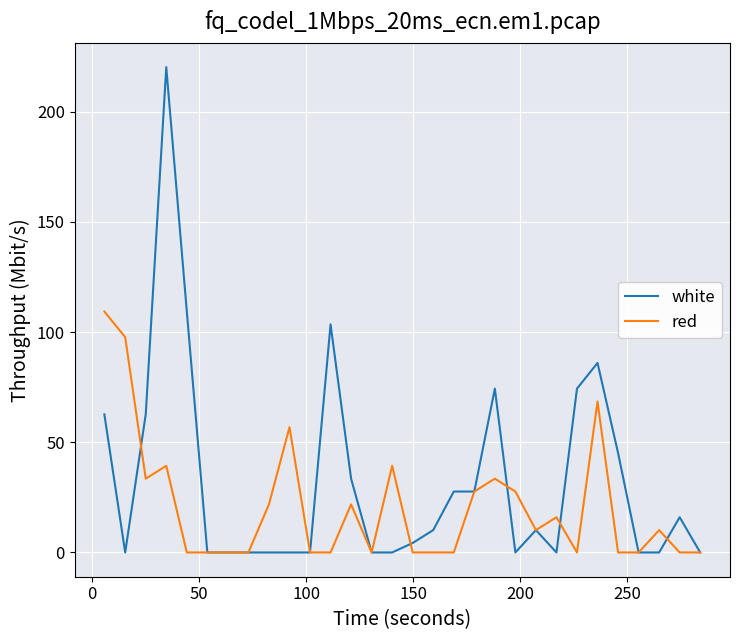

What is the greatest value displayed?

220.2